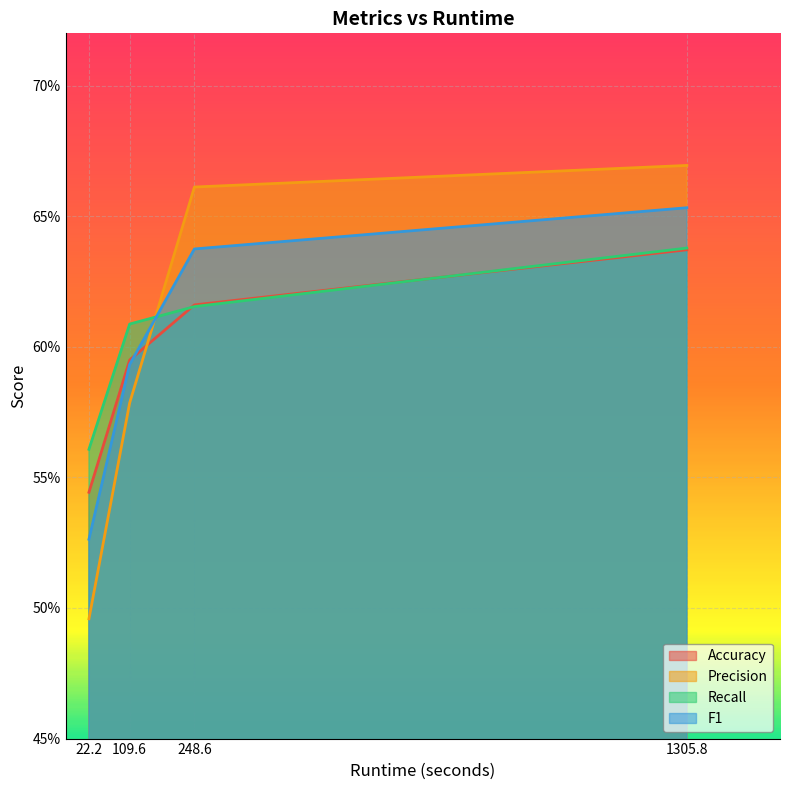

What are all the series names shown in the legend?

Accuracy, Precision, Recall, F1